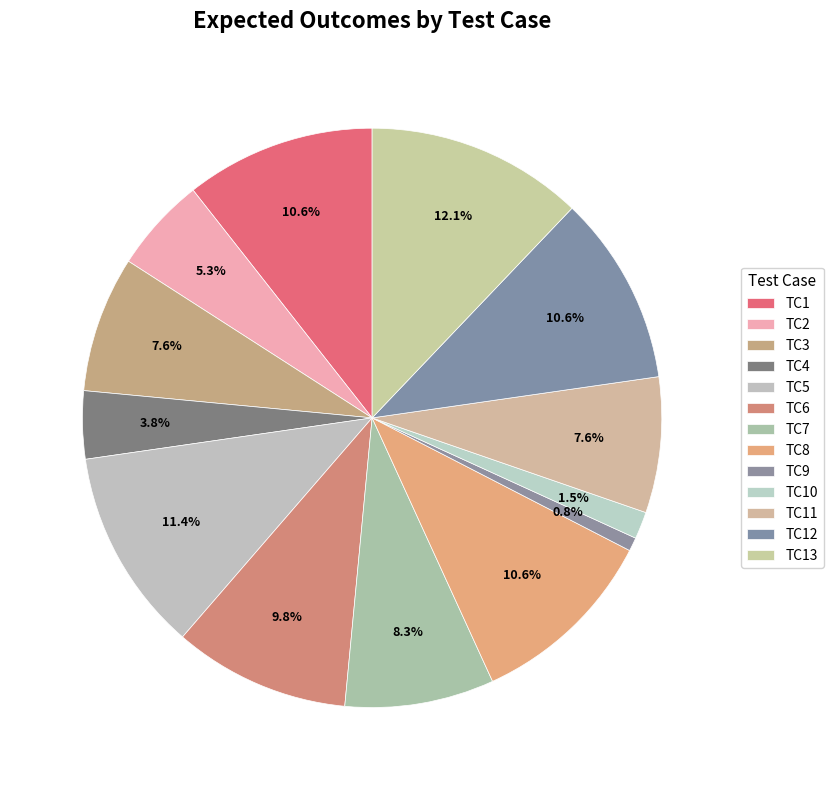

Count the number of slices in the pie.

13